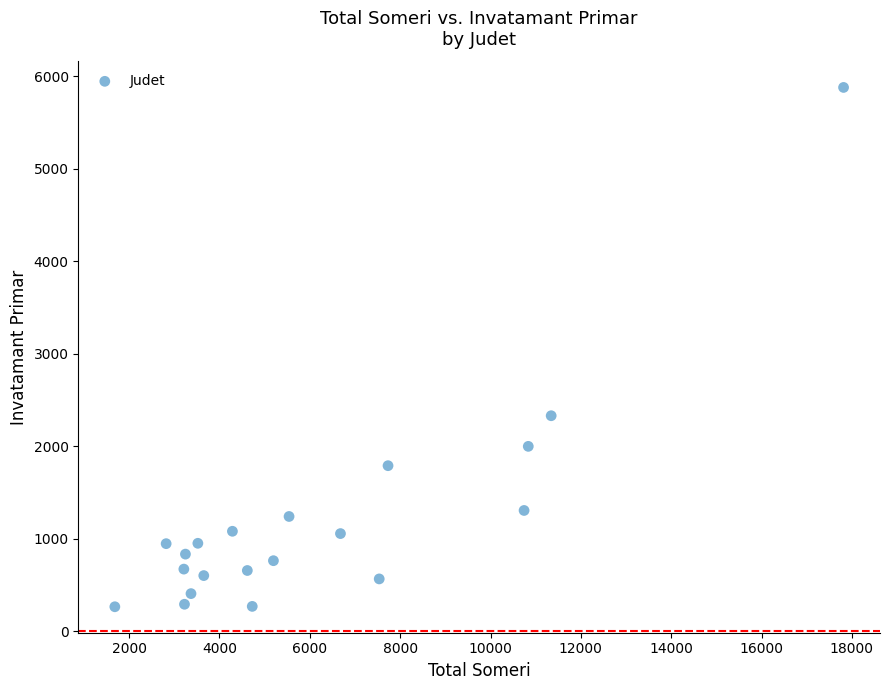

What Y value in the scatter plot is closest to 3070?

2328